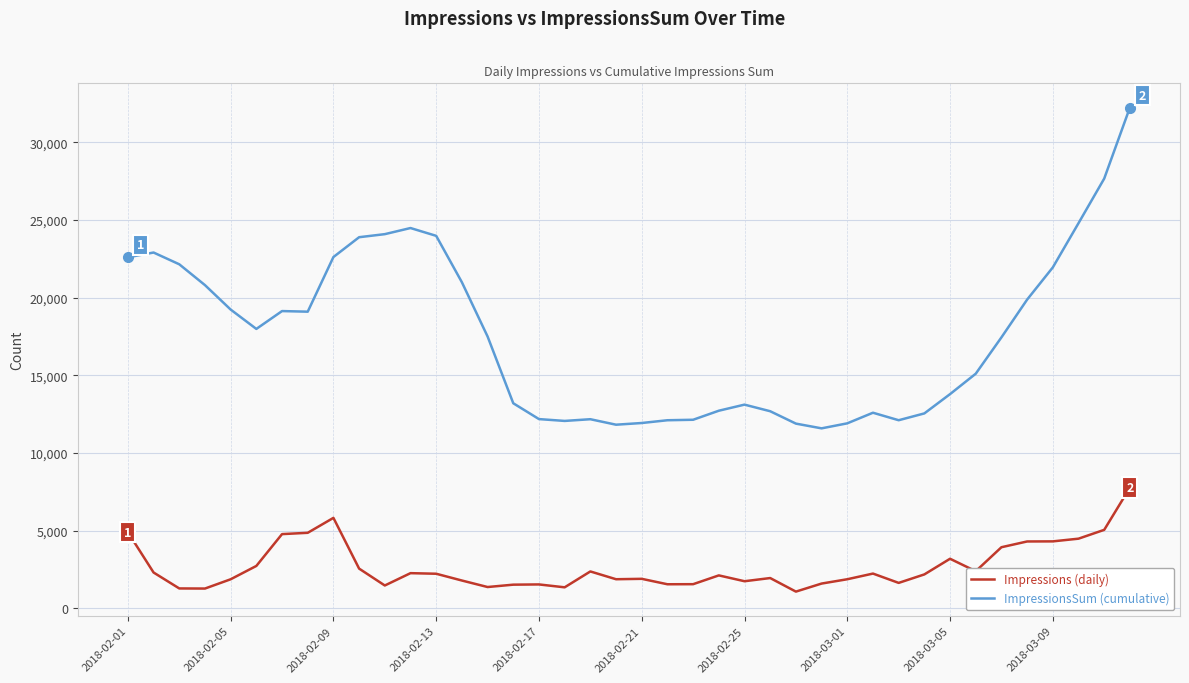

What is the difference between the maximum and minimum values in the ImpressionsSum (cumulative) series?

20653